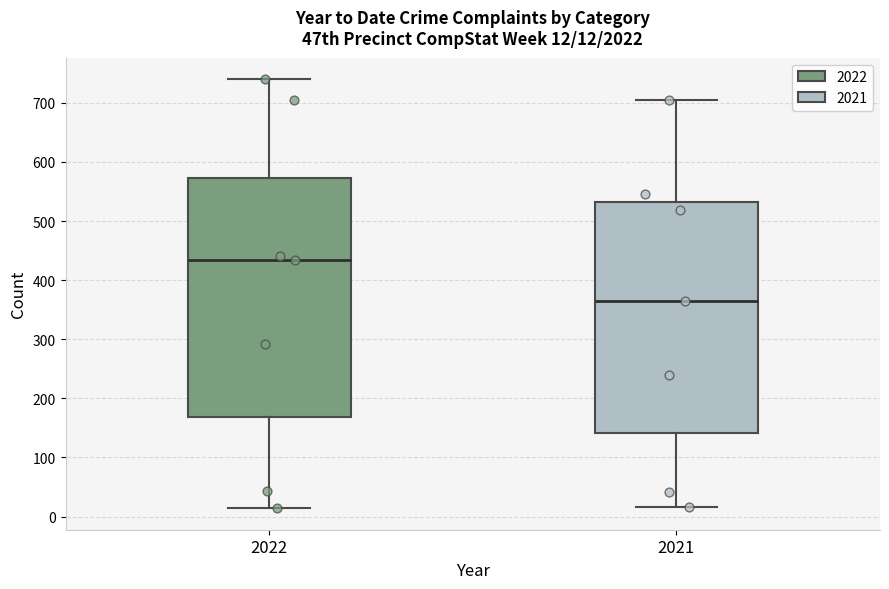

Which box is the tallest, from its lower edge to its upper edge?

2022